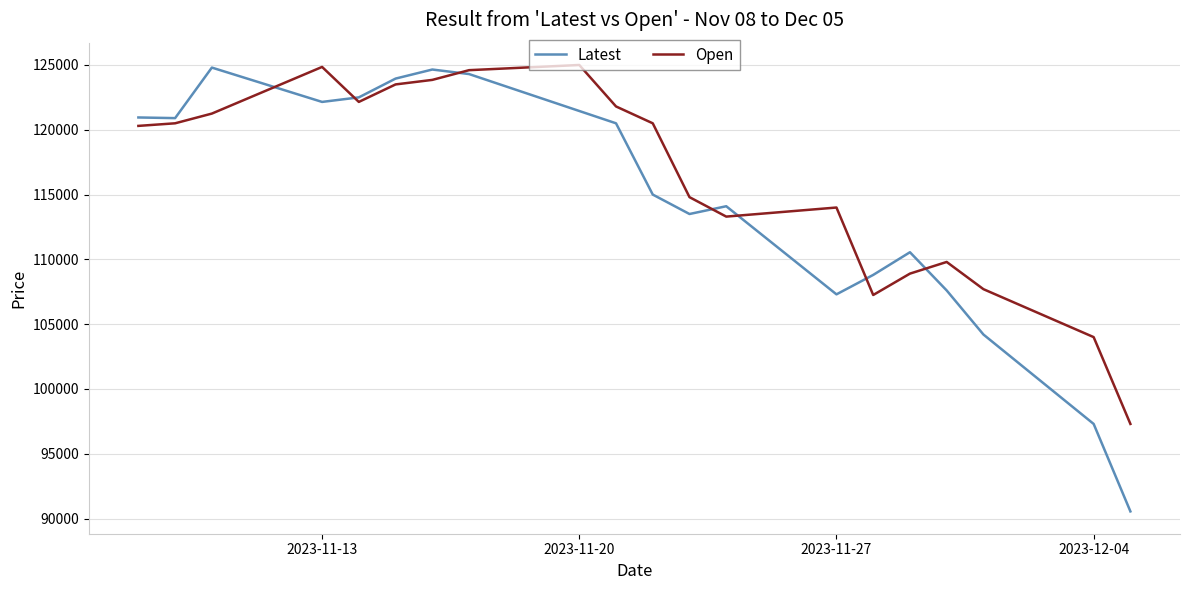

Which series has the widest spread of values?

Latest